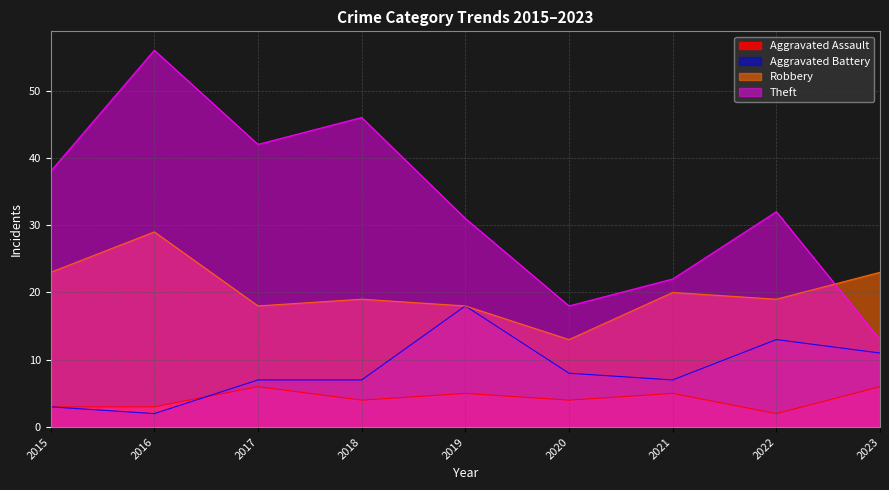

What is the sum of the Aggravated Battery values at 2017 and 2021?

14